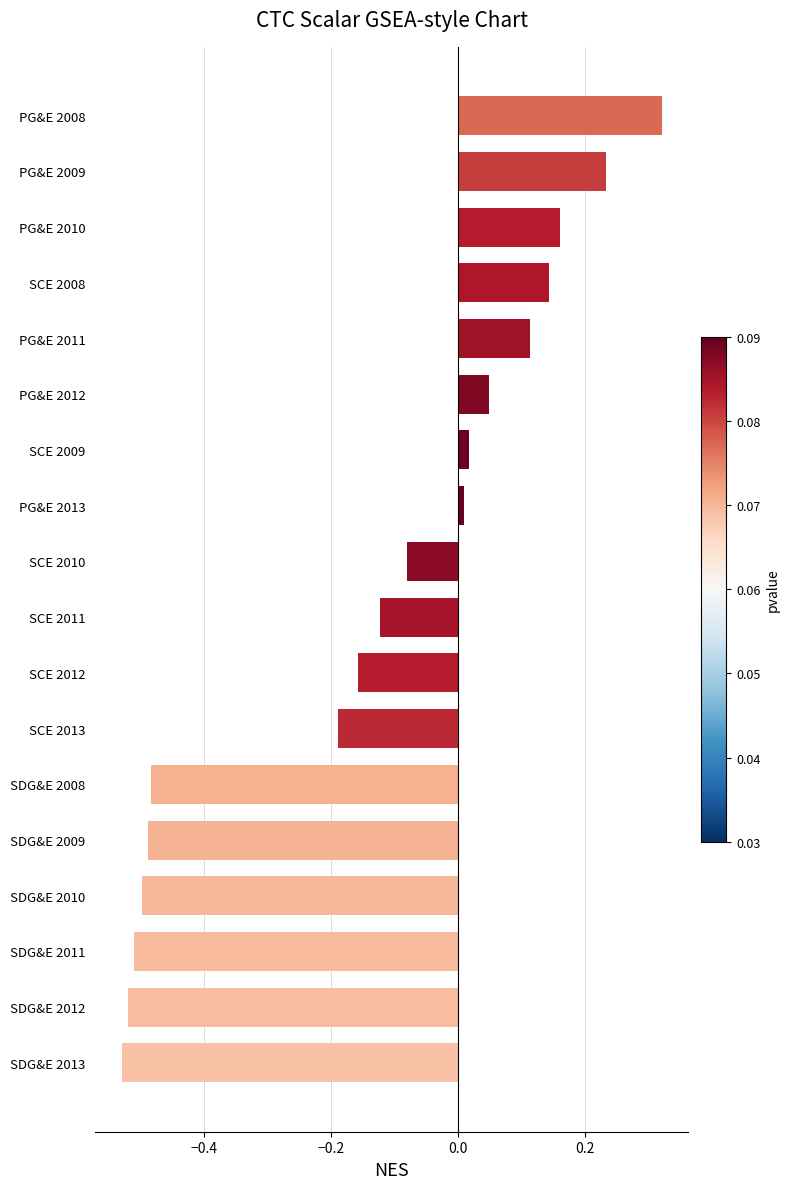

Count the number of values greater than 0.

8